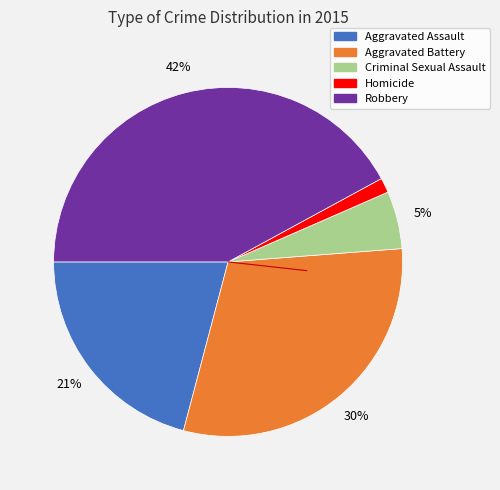

Between Criminal Sexual Assault and Robbery, which is larger?

Robbery